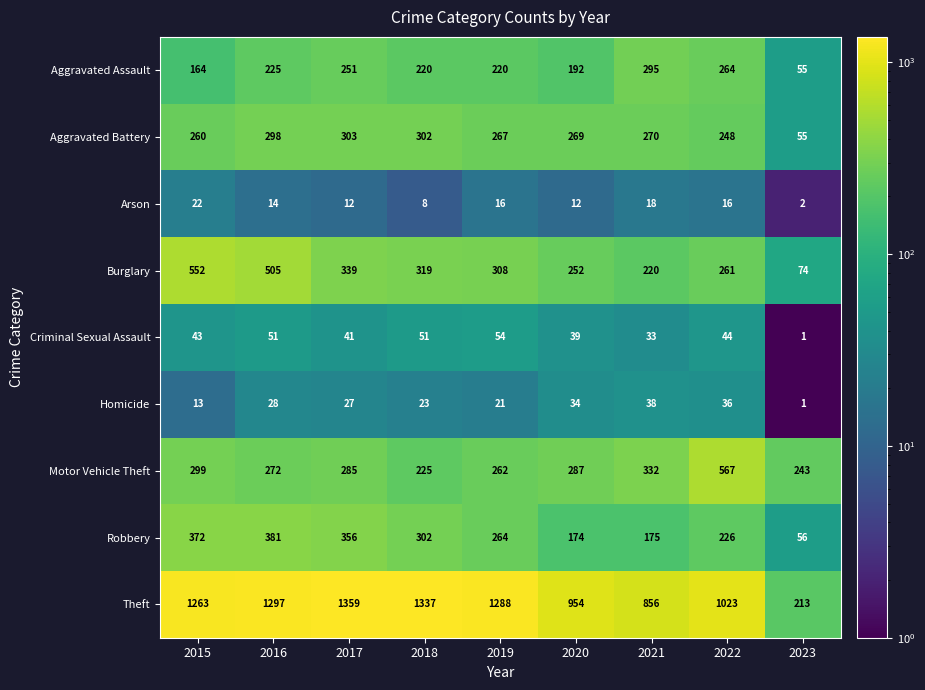

What is the spread (max minus min) of values at 2015?

1250